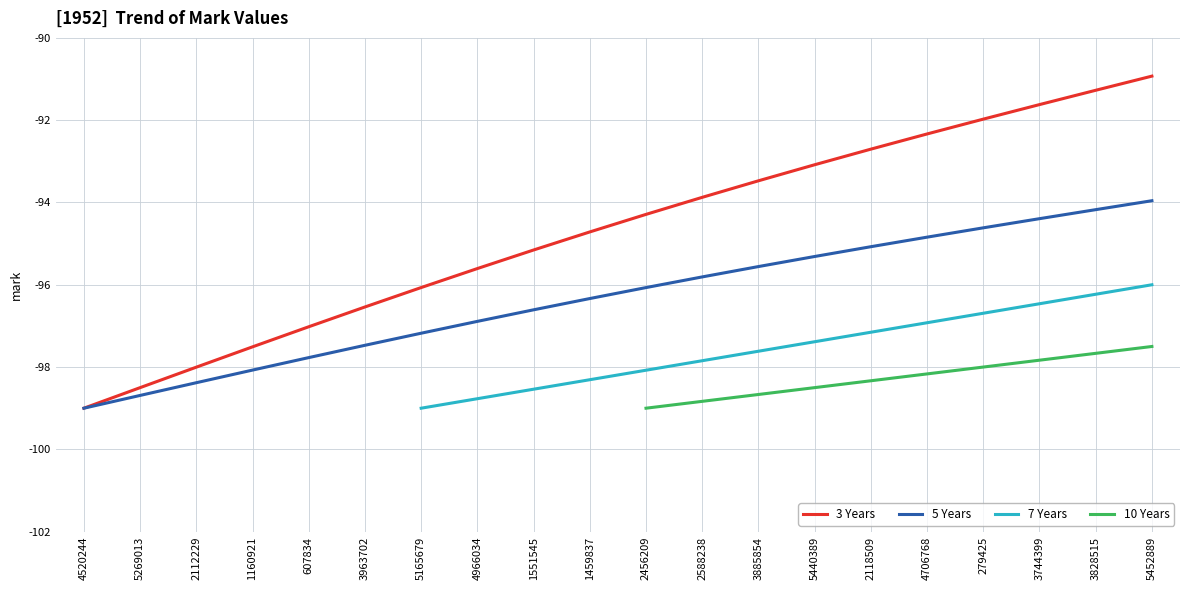

What is the difference between the second highest and minimum values in the 3 Years series?

7.7